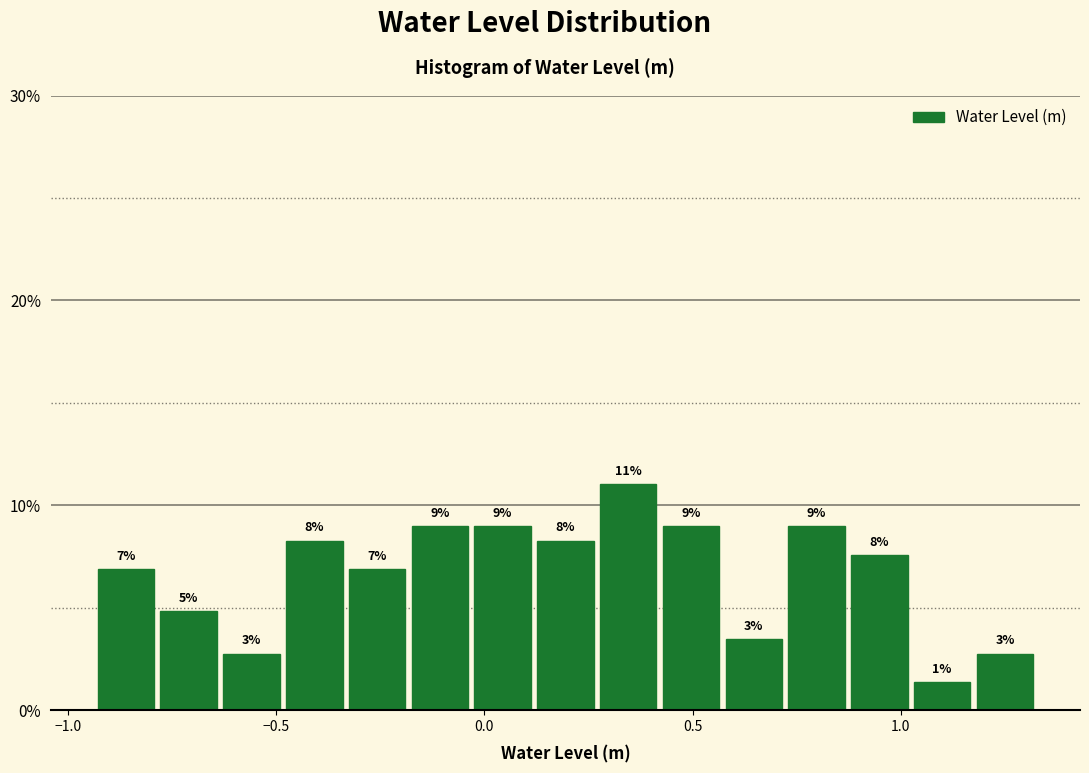

Read against the x-axis, roughly where is the centre of the tallest bar?

0.35